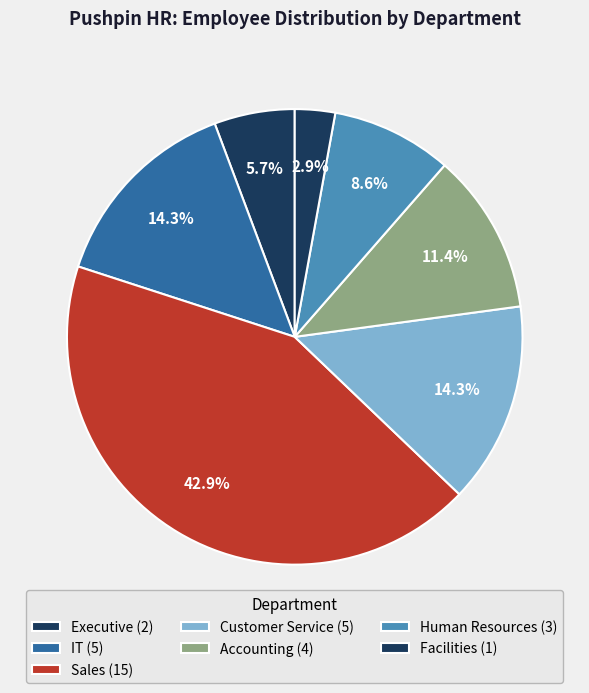

How many slices are in this pie chart?

7